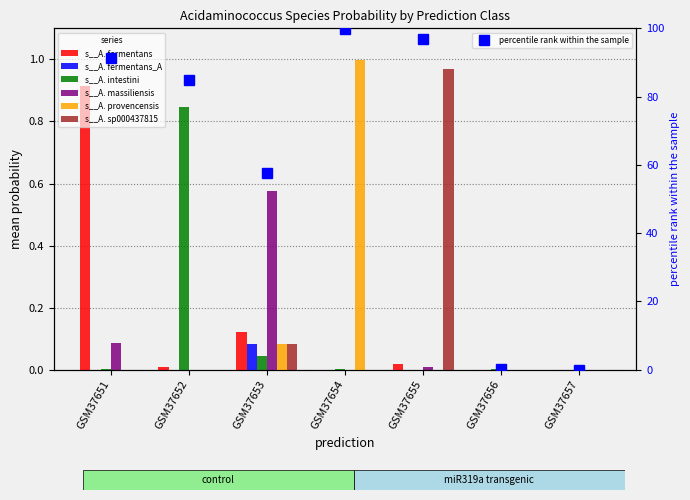

Are the bars grouped side by side (vs. stacked)?

Yes